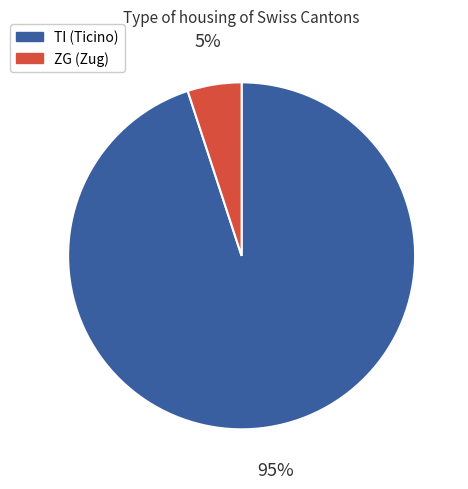

Does any single category account for the majority?

Yes